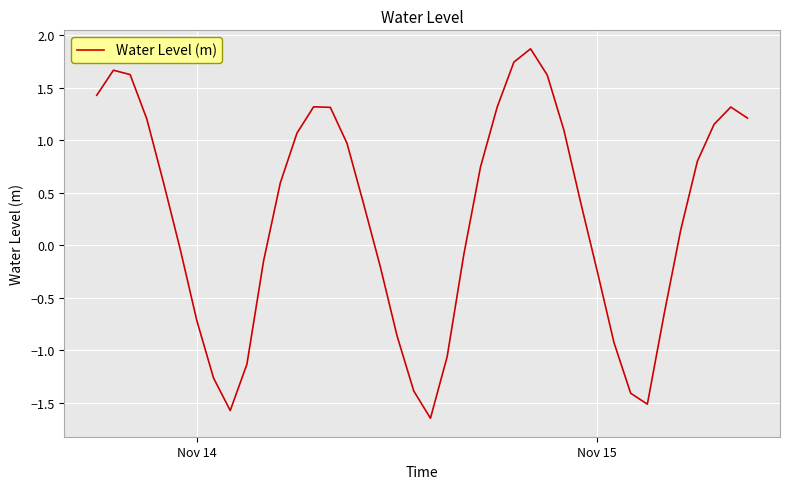

Is this an area chart (filled region under the line)?

No